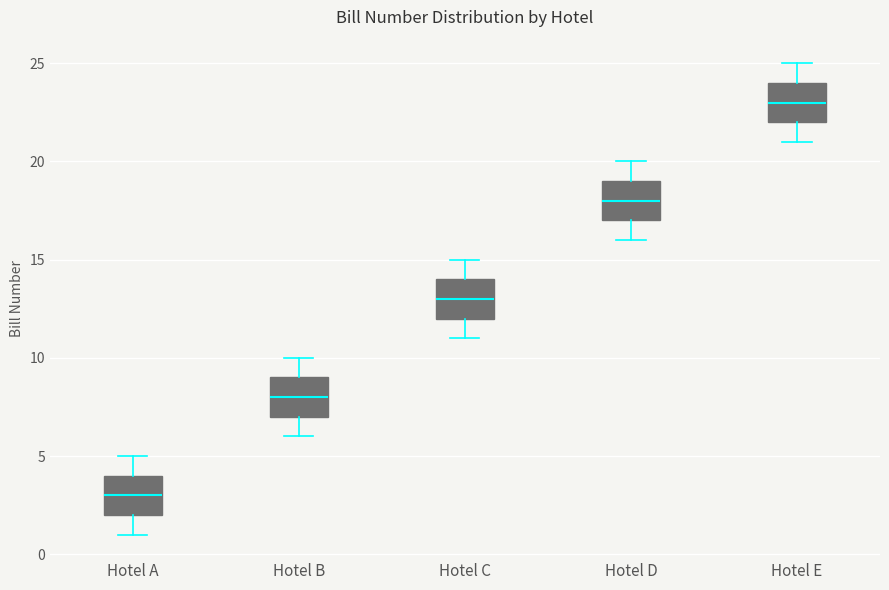

Reading left to right, read every box against the y-axis: the position of its median line, the range the box covers, and the ends of its whiskers. The values are not printed on the chart, so give them approximately, as read against the axis.

Hotel A: median 3, box 2 to 4, whiskers 1 to 5
Hotel B: median 8, box 7 to 9, whiskers 6 to 10
Hotel C: median 13, box 12 to 14, whiskers 11 to 15
Hotel D: median 18, box 17 to 19, whiskers 16 to 20
Hotel E: median 23, box 22 to 24, whiskers 21 to 25